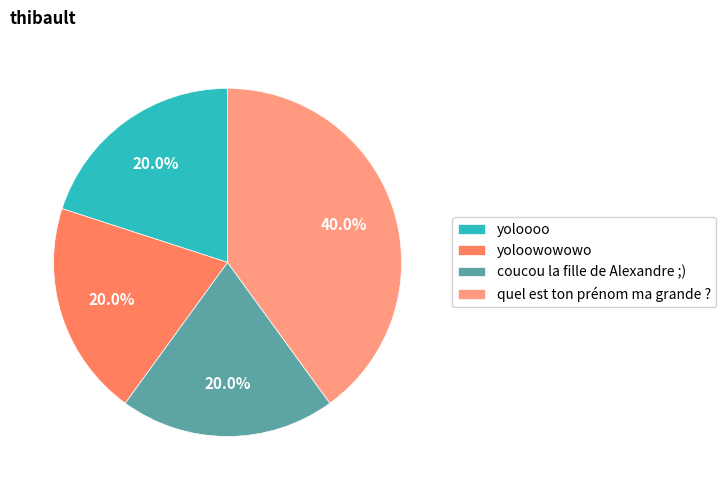

Is there any slice that represents more than half of the pie?

No